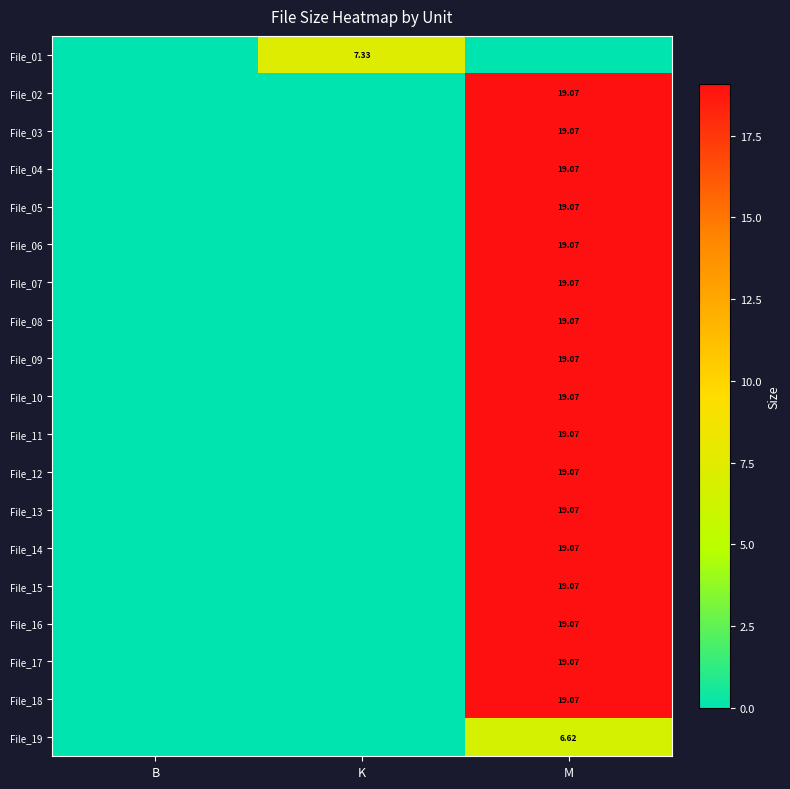

True or false: File_12 has a value of 11.3 at B.

False